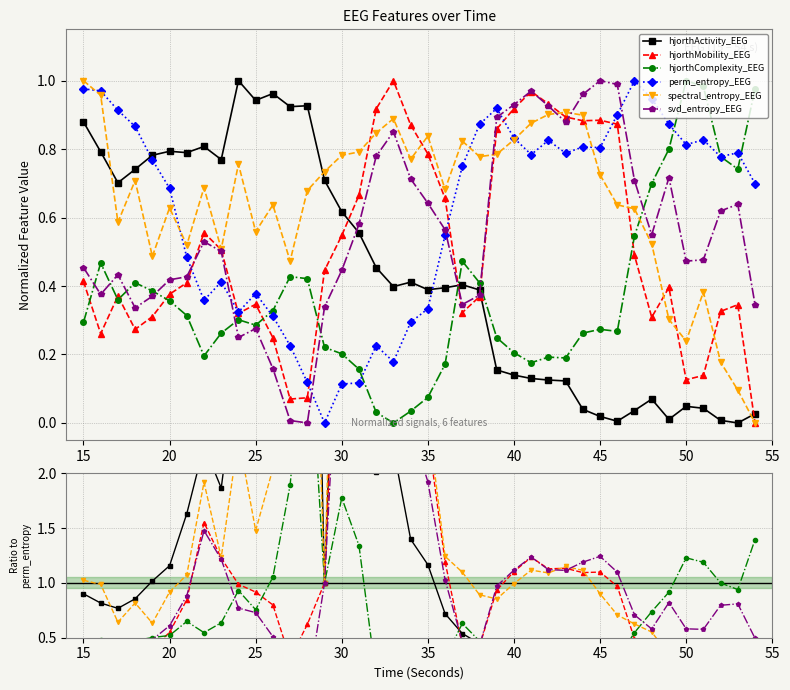

Which series ends up on top after the final intersection of spectral_entropy_EEG and hjorthActivity_EEG?

hjorthActivity_EEG